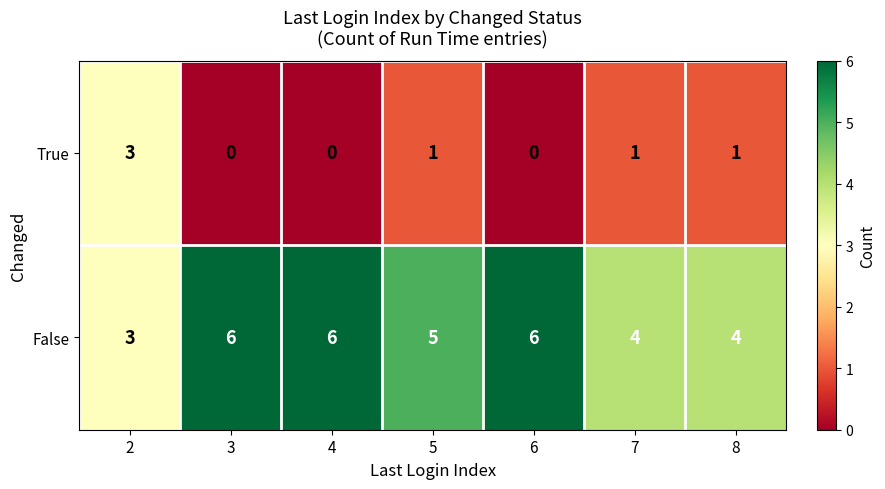

What is the spread (max minus min) of values at 8?

3